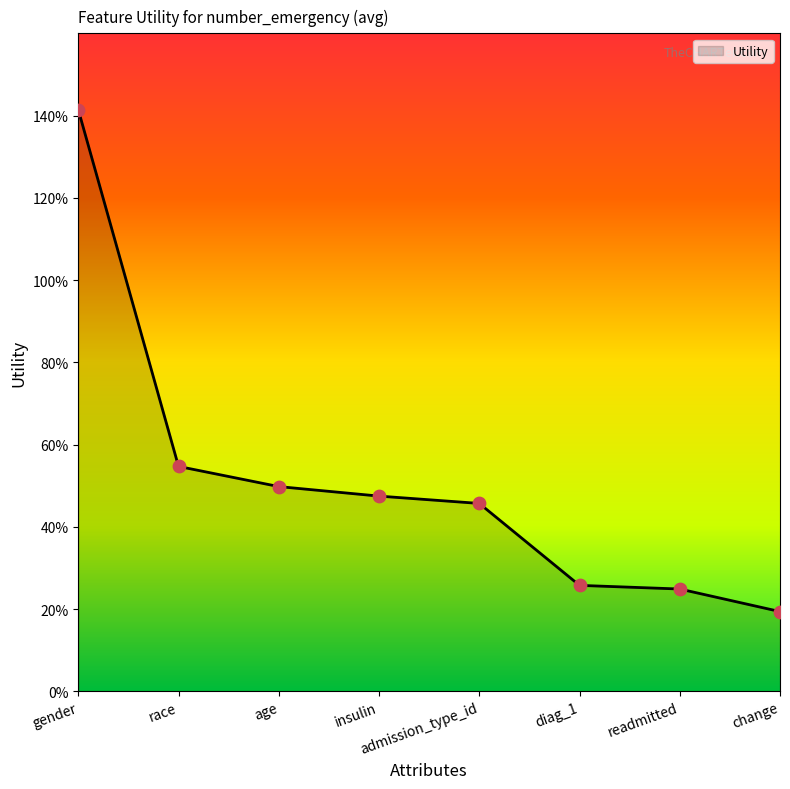

Which has a higher value, admission_type_id or readmitted?

admission_type_id